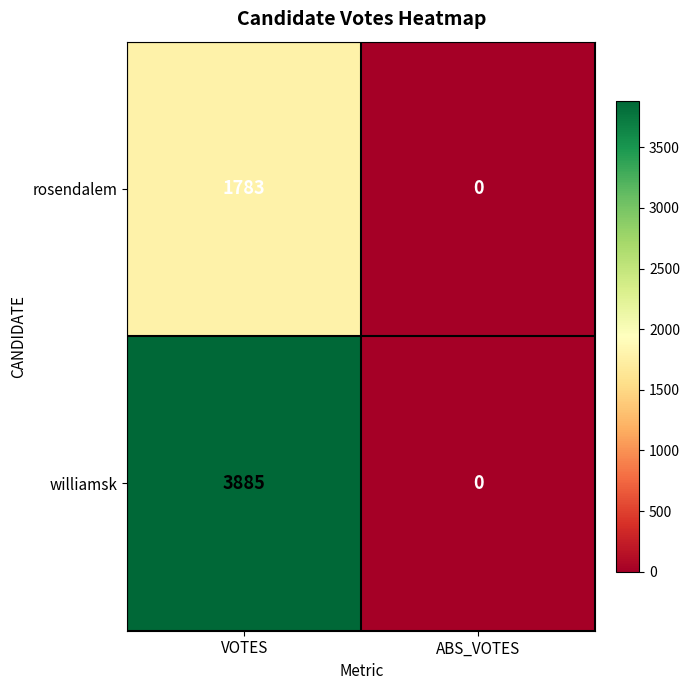

What is the sum of the rosendalem values at ABS_VOTES and VOTES?

1783